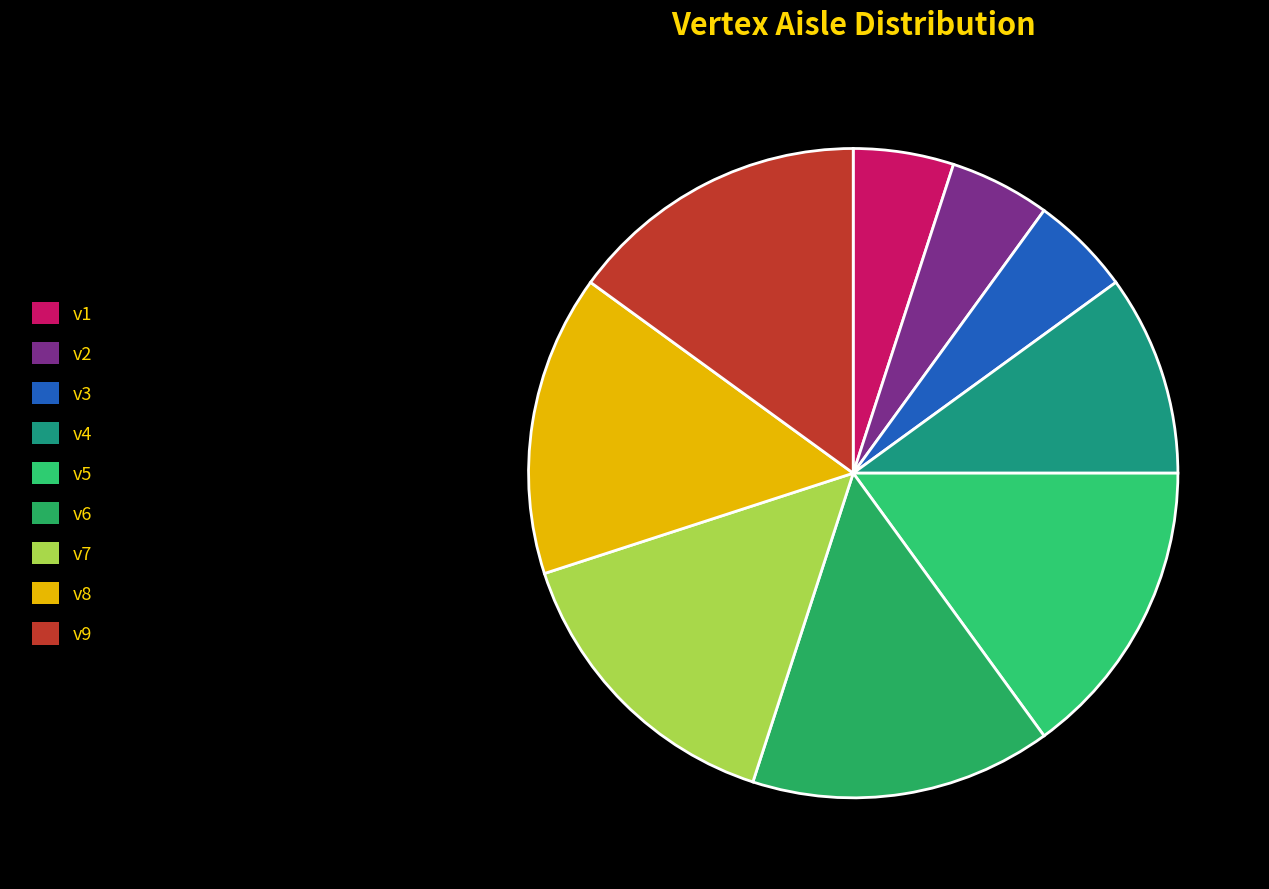

What is the ratio of the value at v4 to the value at v1?

2.0